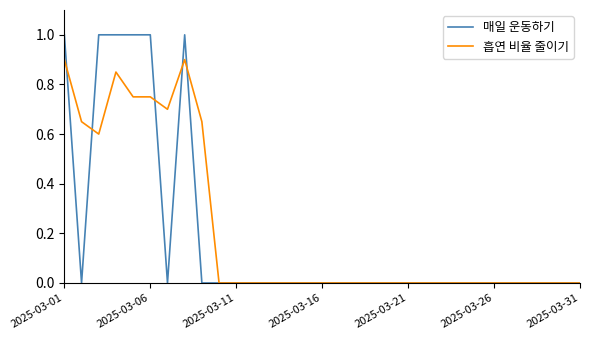

What are all the series names shown in the legend?

매일 운동하기, 흡연 비율 줄이기